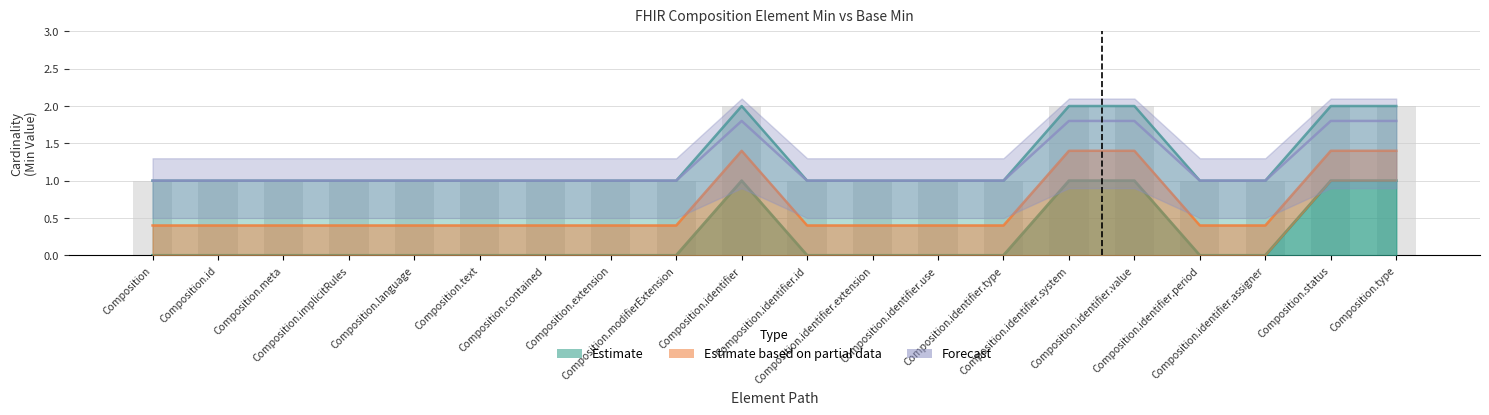

At Composition.identifier.system, list the series in order from smallest to largest.

Estimate based on partial data, Forecast, Estimate